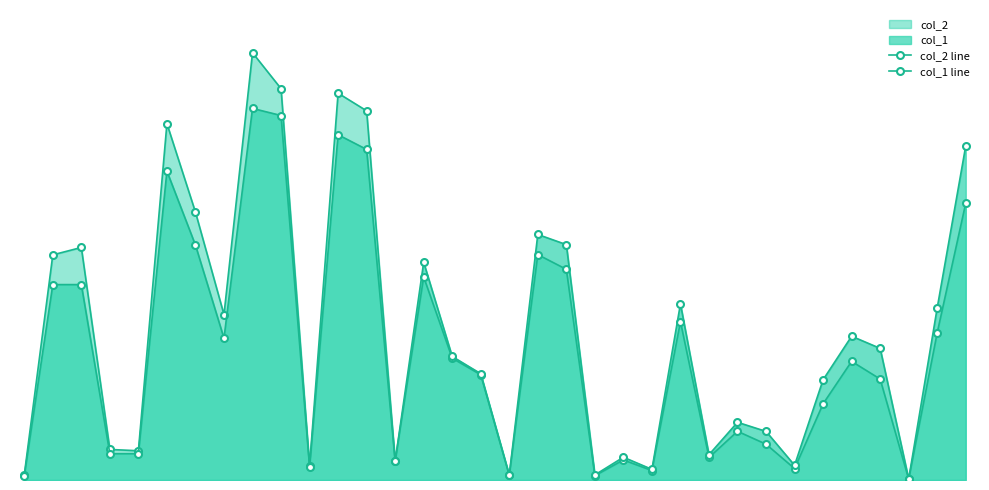

At which label does col_2 line first exceed 234360?

1